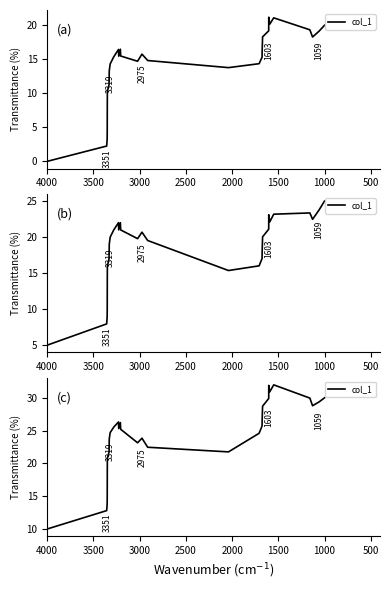

What is the value of the 2nd point from the left?

12.8